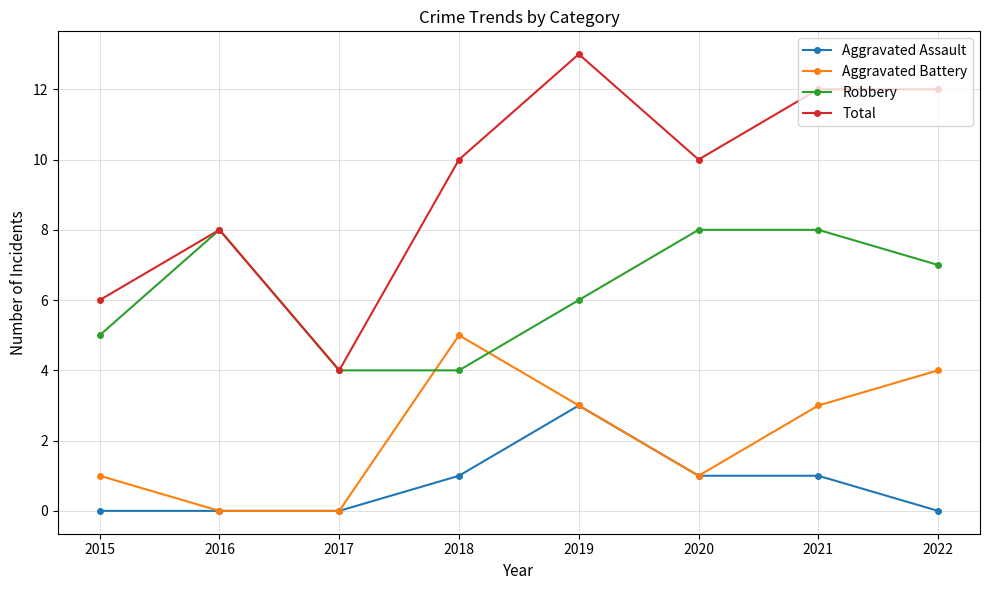

Where does the Robbery series first go above 7?

2016